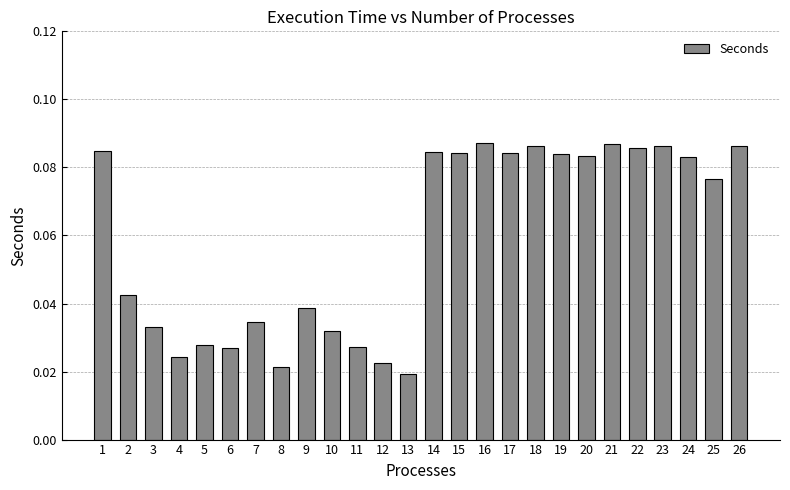

What is the change in value from 6 to 18?

+0.1